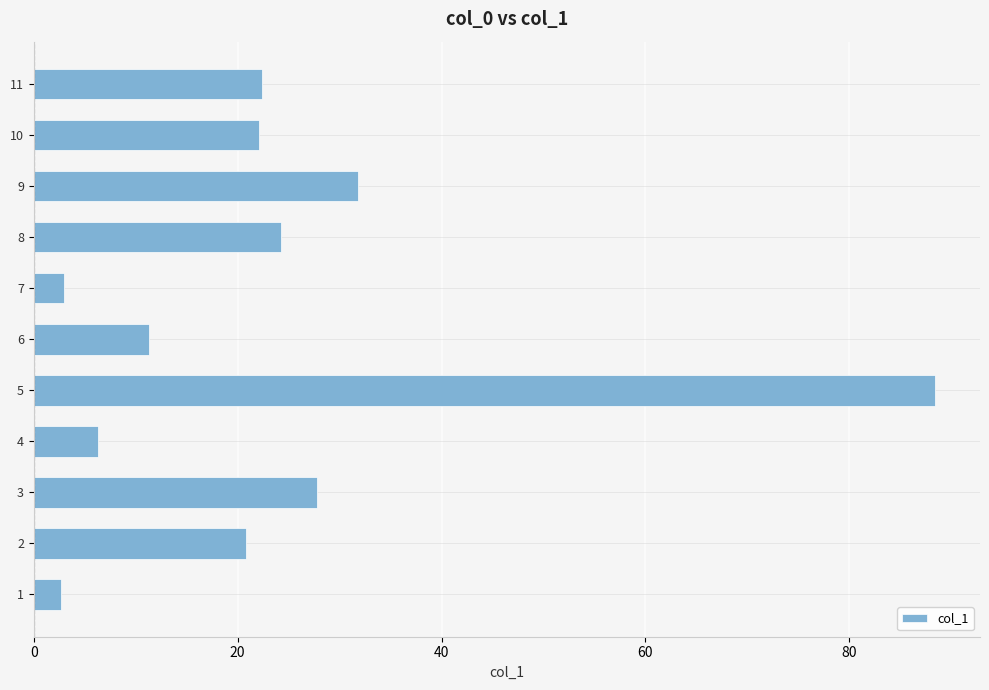

What is the sum of all values?

260.9